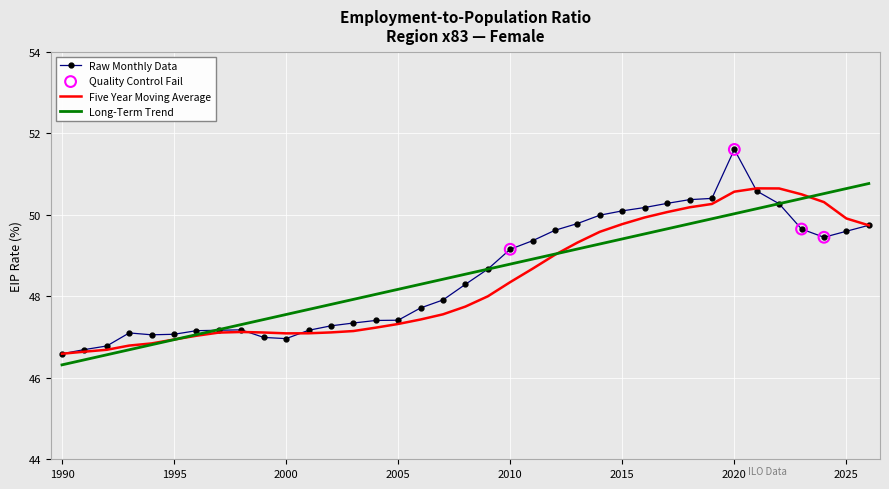

What is the highest value of the Long-Term Trend series?

50.8